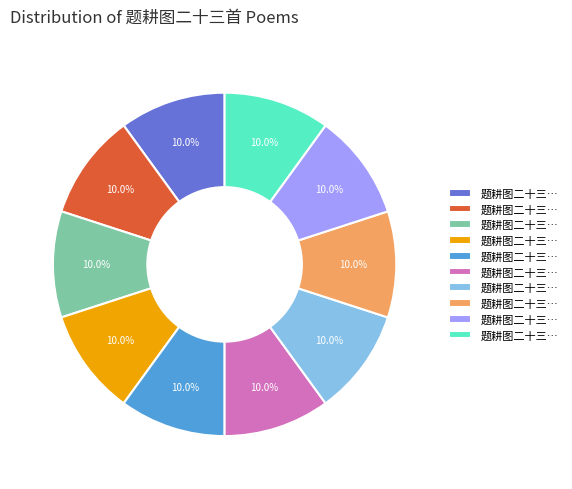

Does any single category account for the majority?

No